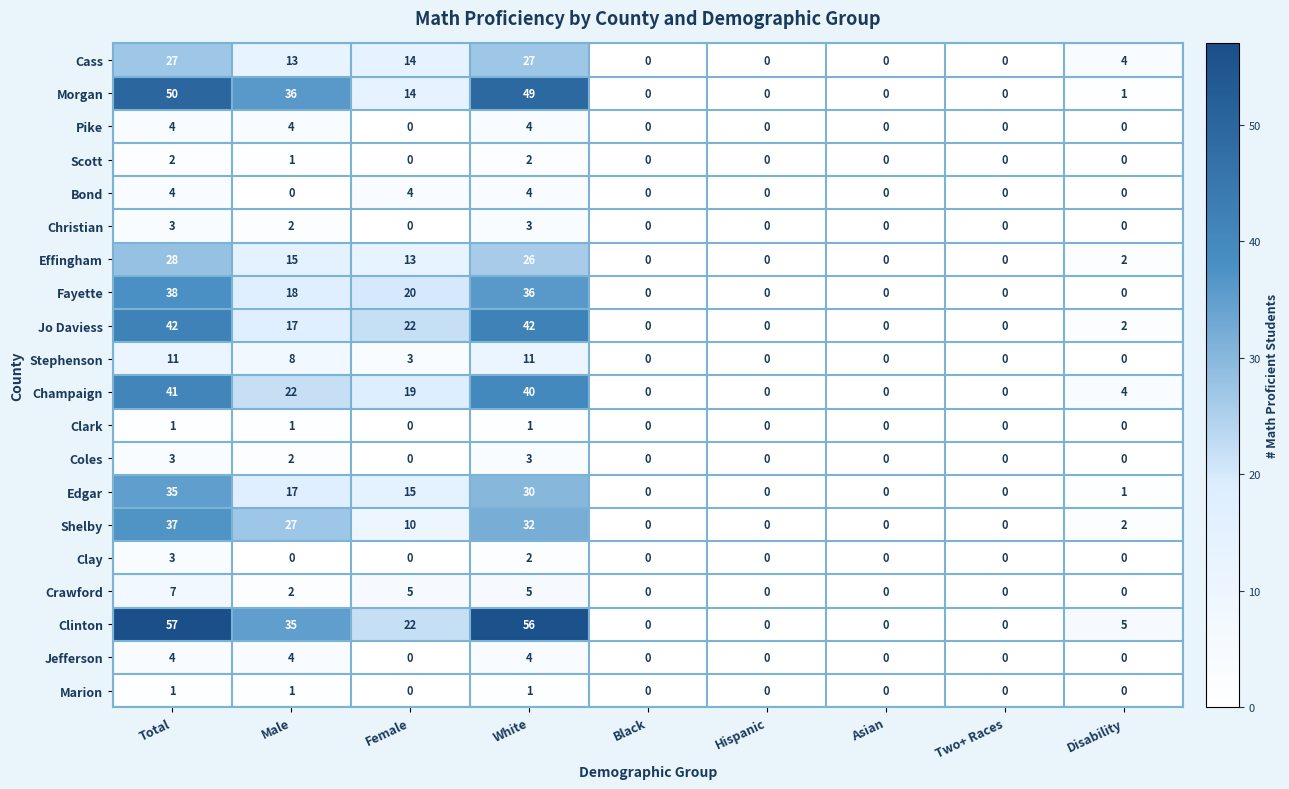

Which label corresponds to the largest value in the chart?

Total